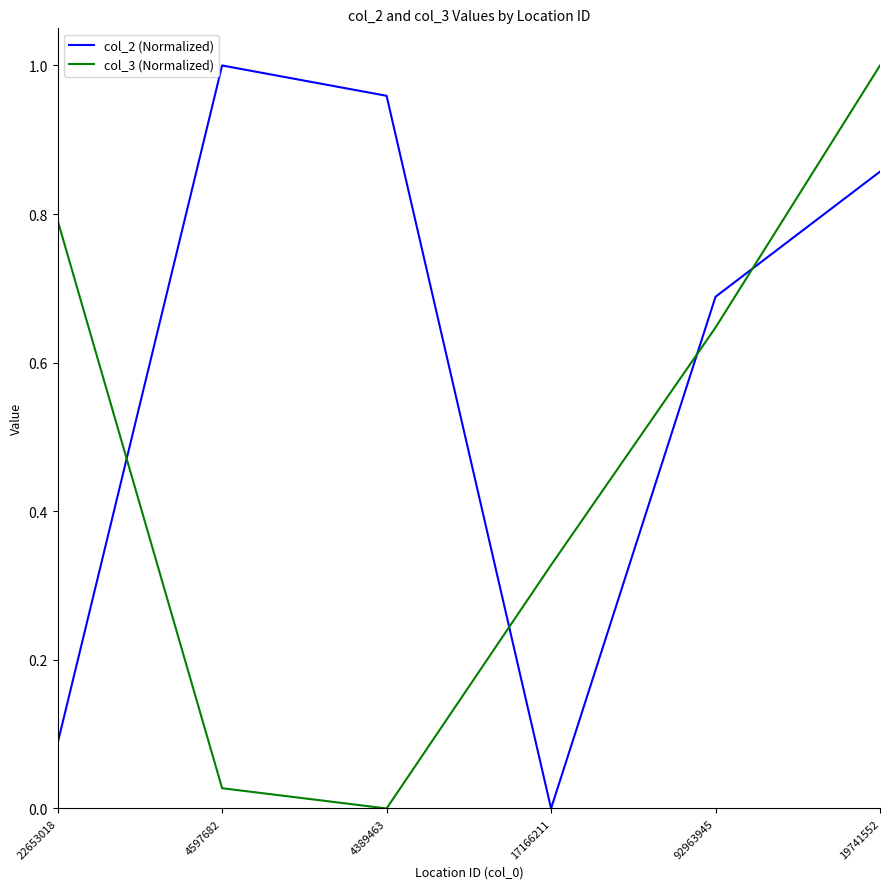

How many intersections are there between col_2 (Normalized) and col_3 (Normalized)?

4